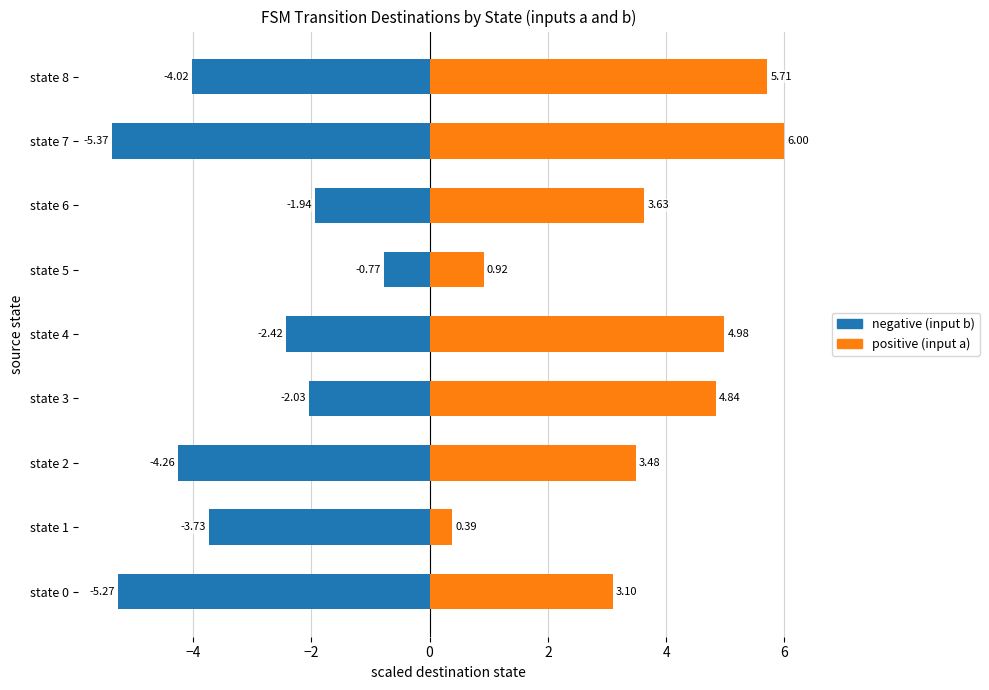

At how many categories does at least one series exceed 0?

9